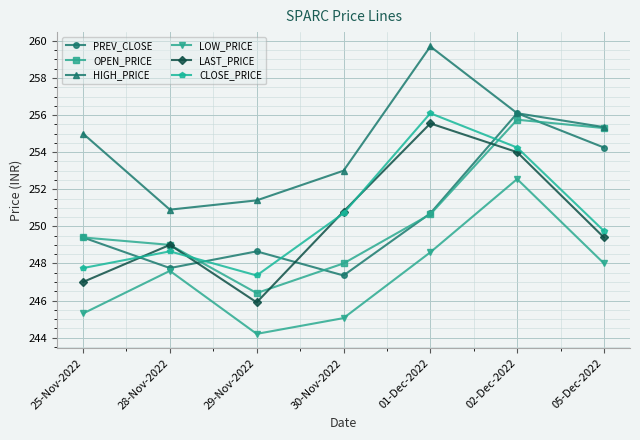

Which series has the largest range (max minus min)?

LAST_PRICE